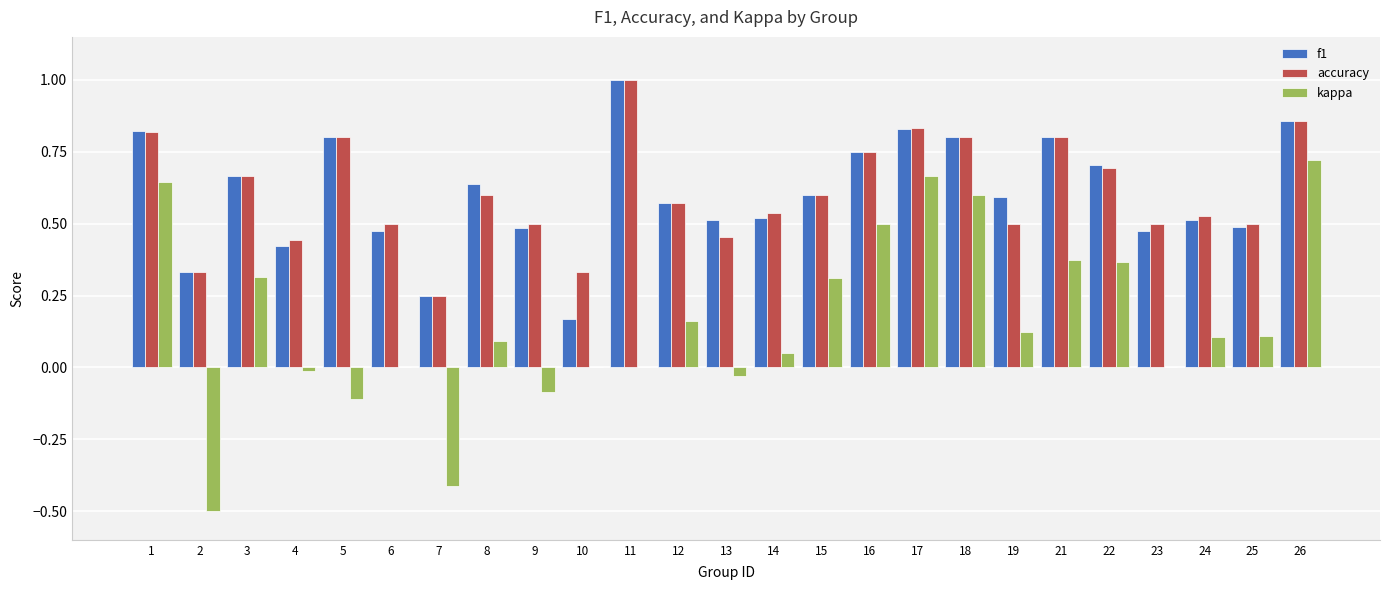

Between 9 and 10, which series saw the biggest shift?

f1